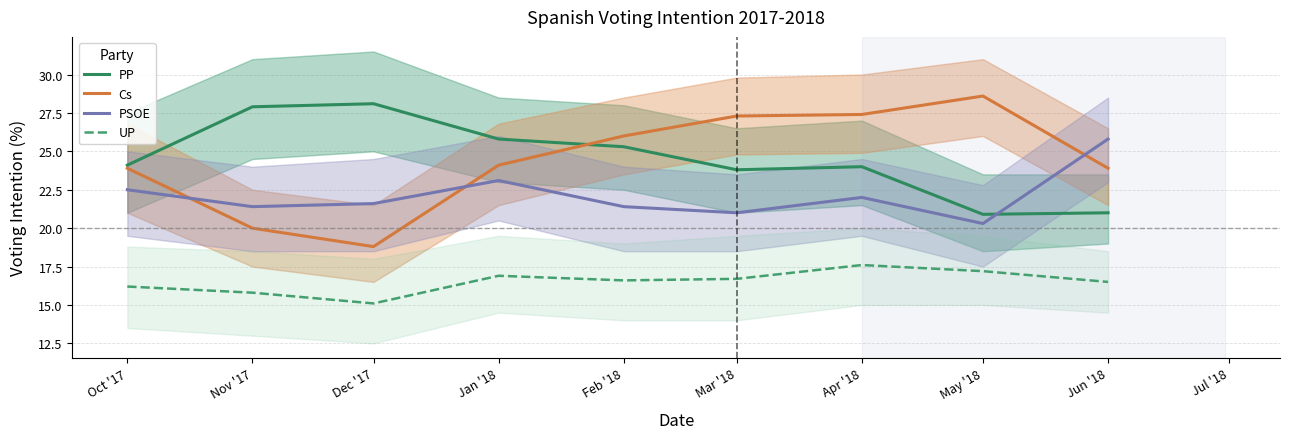

After their last crossing, which series has the higher values: PP or PSOE?

PSOE